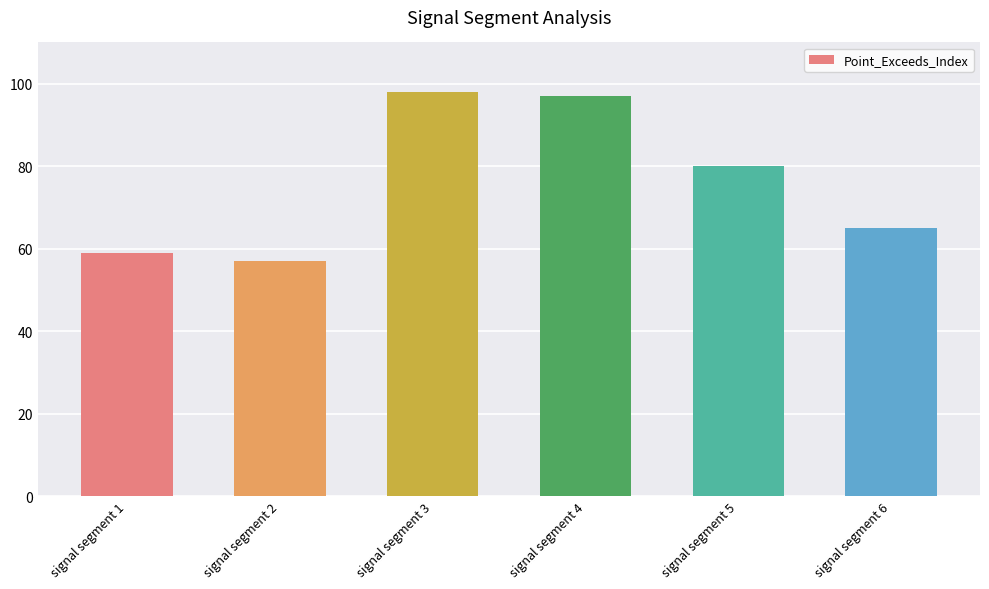

Approximately how many times larger is the value at signal segment 4 compared to signal segment 1?

1.6